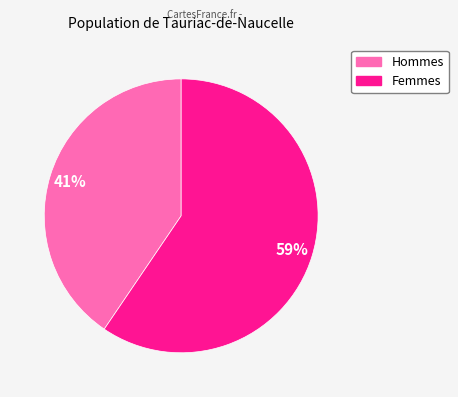

To the nearest percent, what is the average slice percentage?

50%